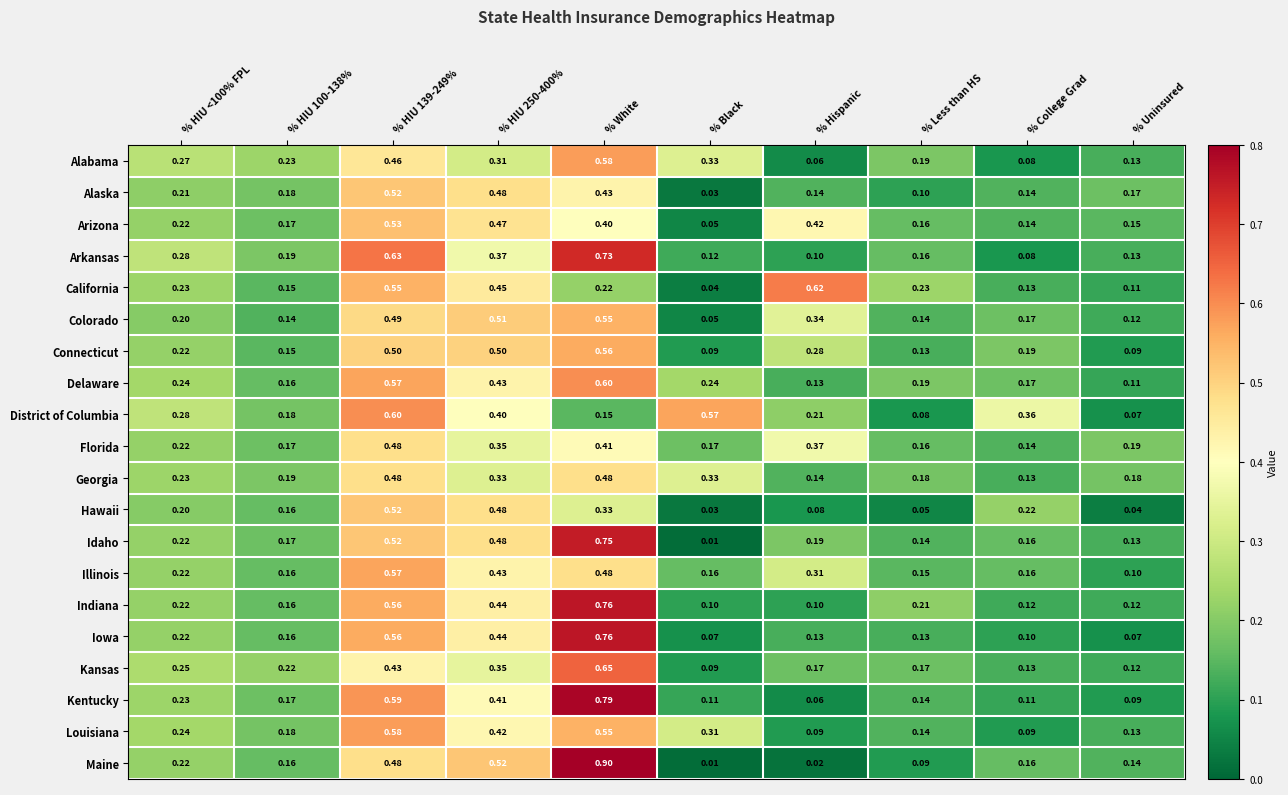

Is the value of Indiana at % HIU 139-249% greater than the value of Colorado at % Black?

Yes